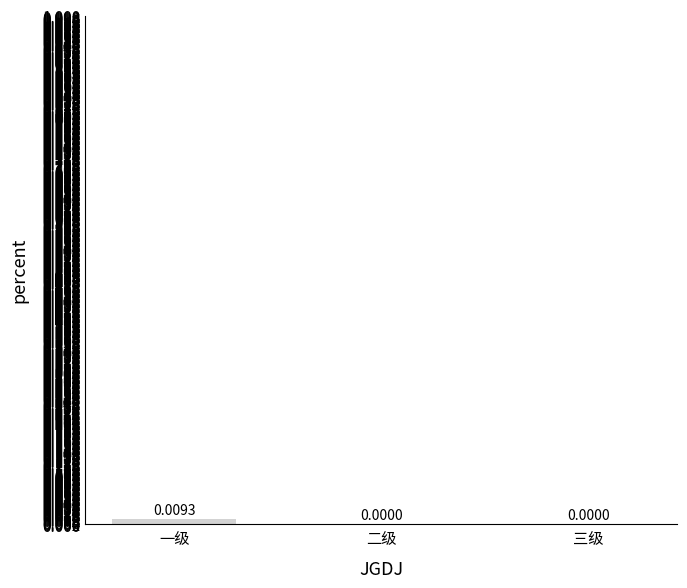

Which label corresponds to the largest value in the chart?

一级